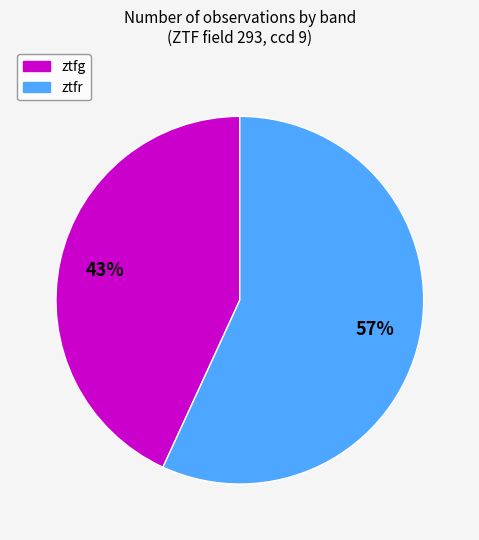

Do ztfg and ztfr together represent more than half of the pie?

Yes